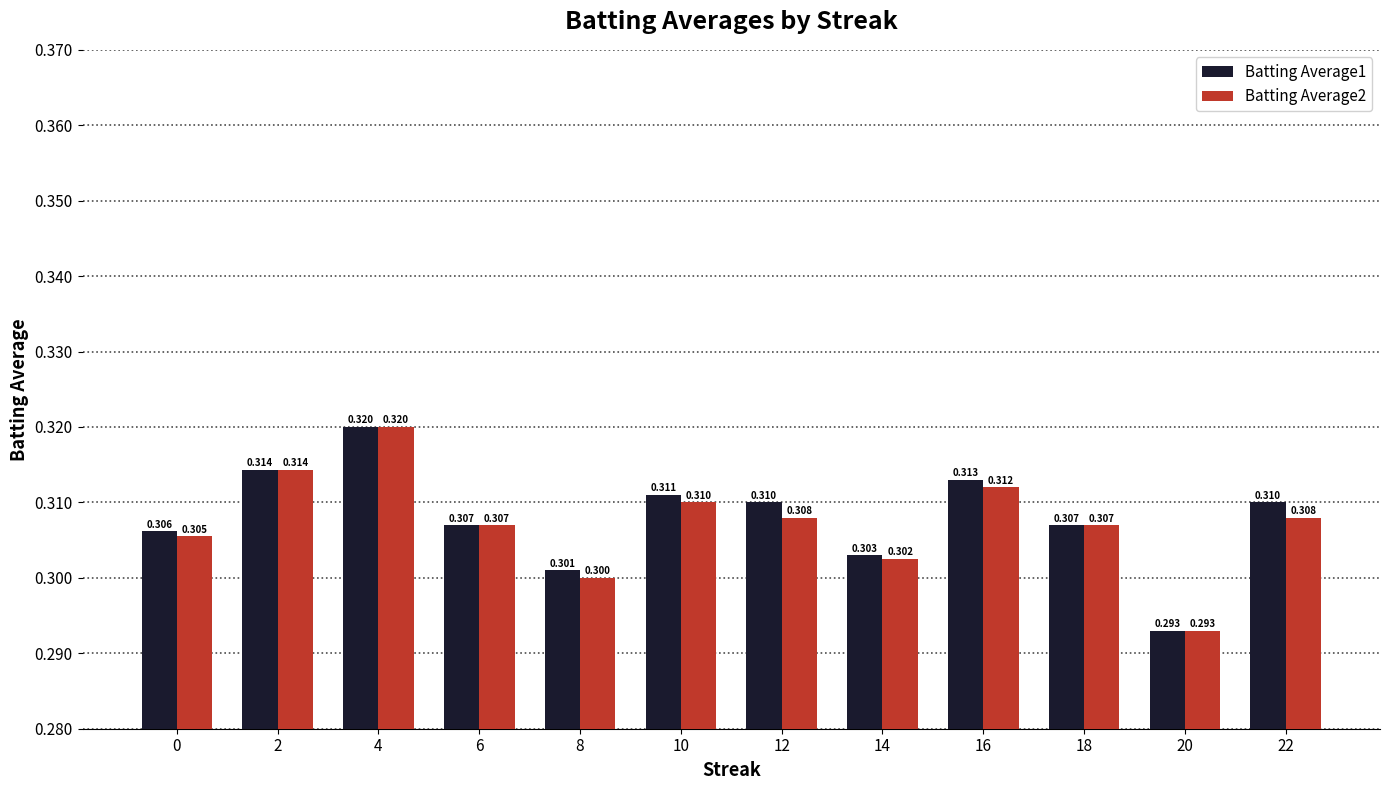

Is the value of Batting Average1 at 20 greater than the value of Batting Average2 at 0?

No